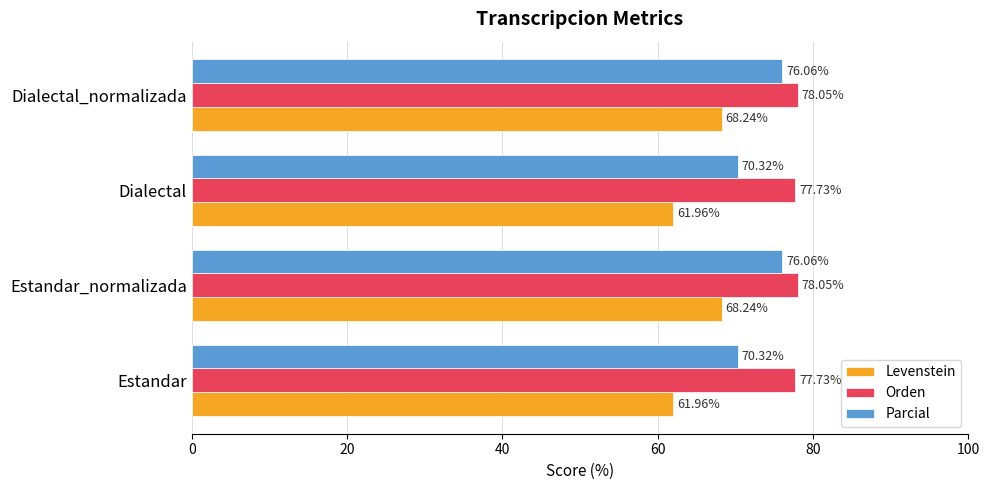

What is the greatest value displayed?

78.0